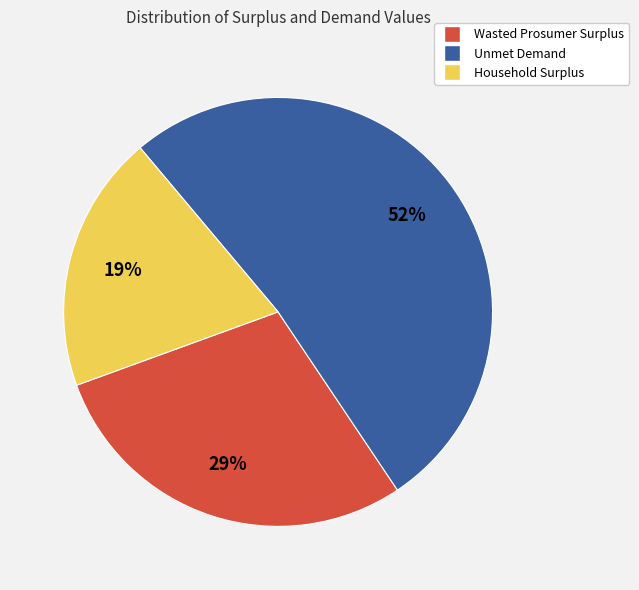

Which slice represents more than half of the pie?

Unmet Demand